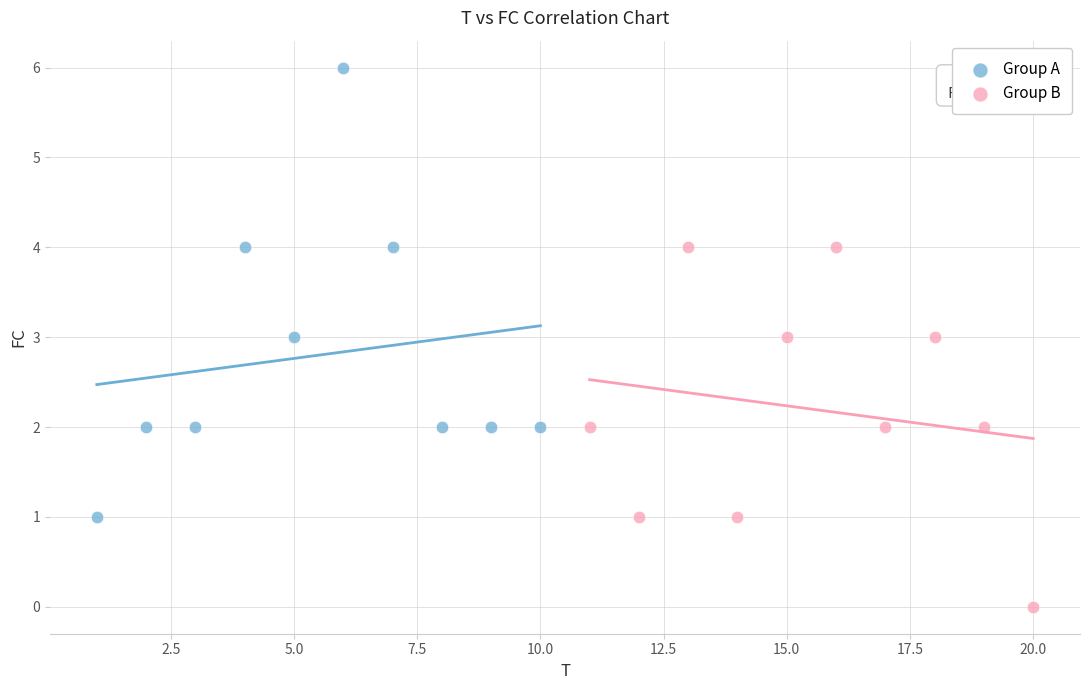

What are all the series names shown in the legend?

Group A, Group B